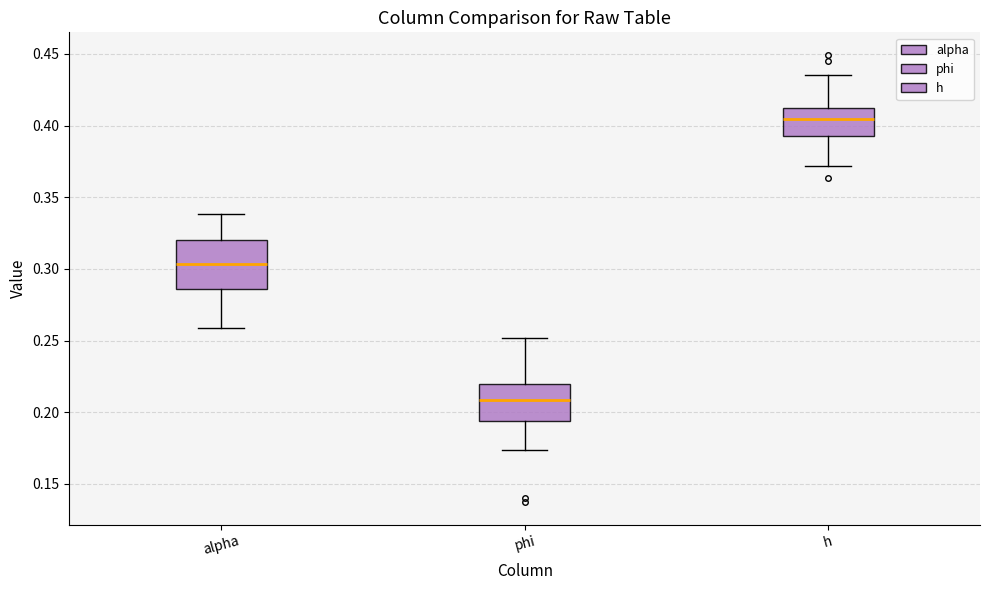

Comparing the boxes themselves (not the whiskers), which one is the tallest?

alpha